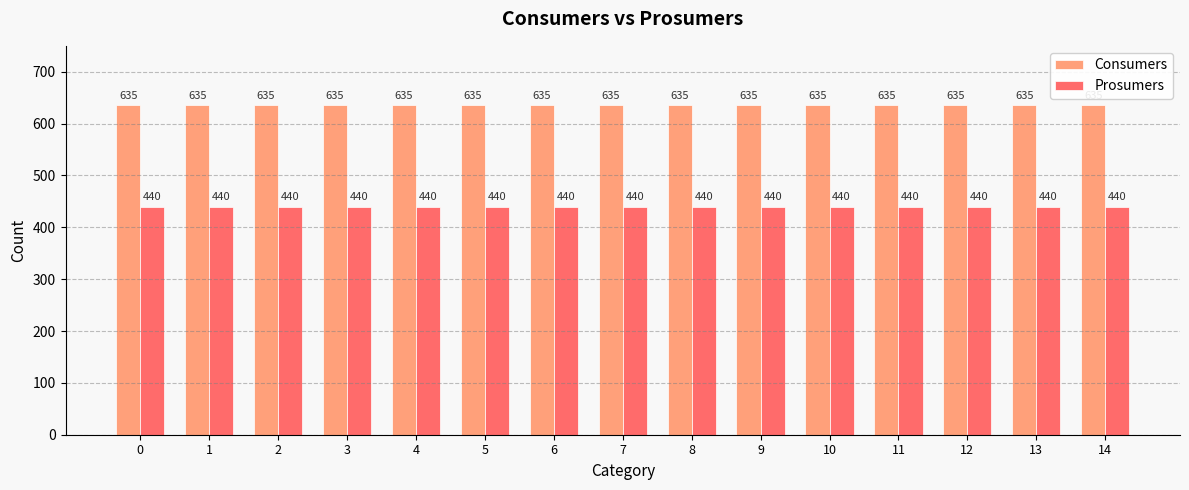

What is the value of the Consumers bar at the 3rd from the left?

635